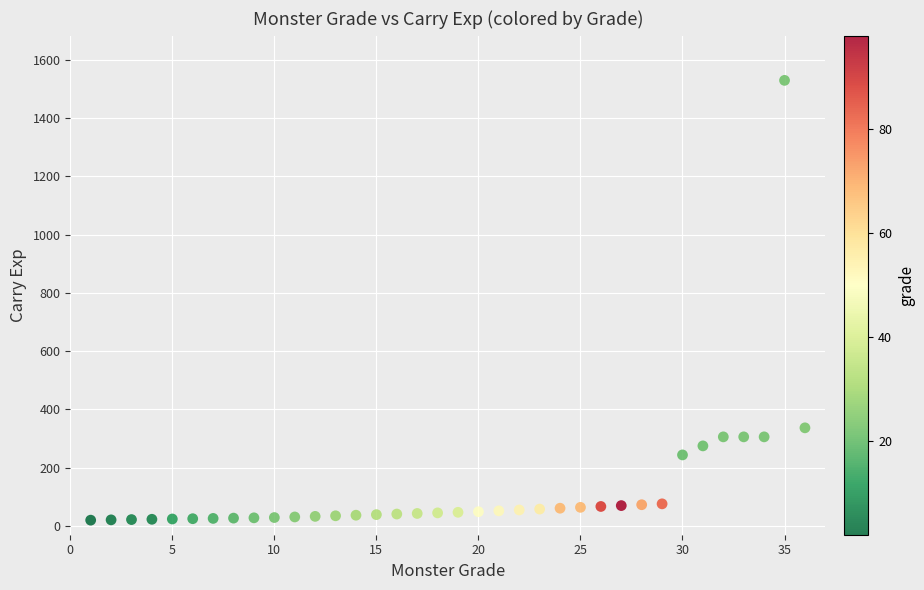

What Y value in the scatter plot is closest to 775?

337